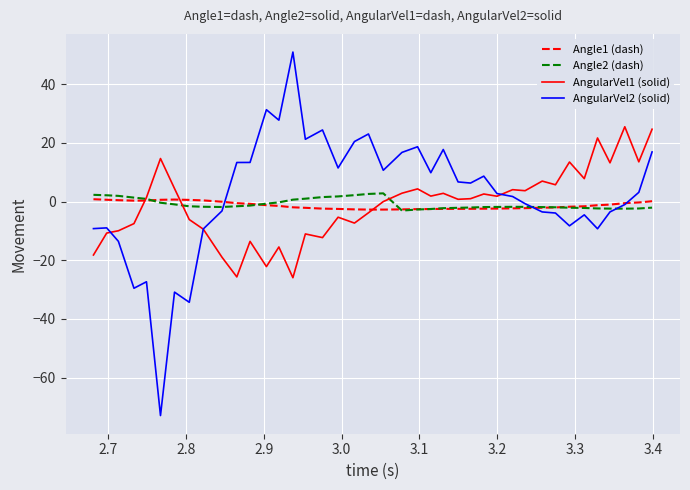

What is the highest value of the AngularVel1 (solid) series?

25.5